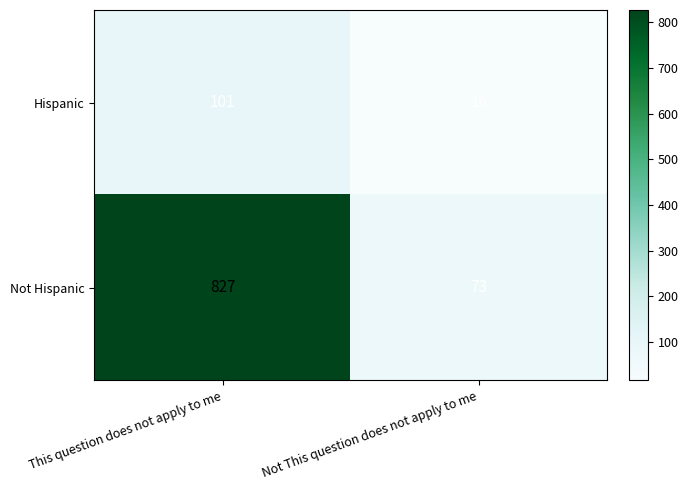

At which label does Not Hispanic reach its peak?

This question does not apply to me